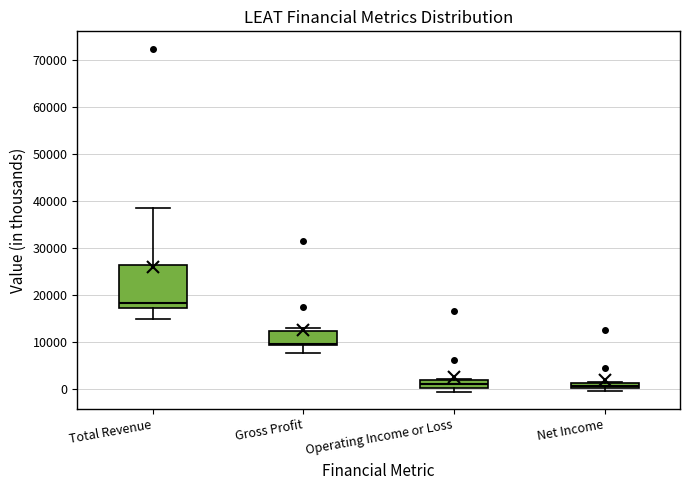

Which box is the tallest, from its lower edge to its upper edge?

Total Revenue